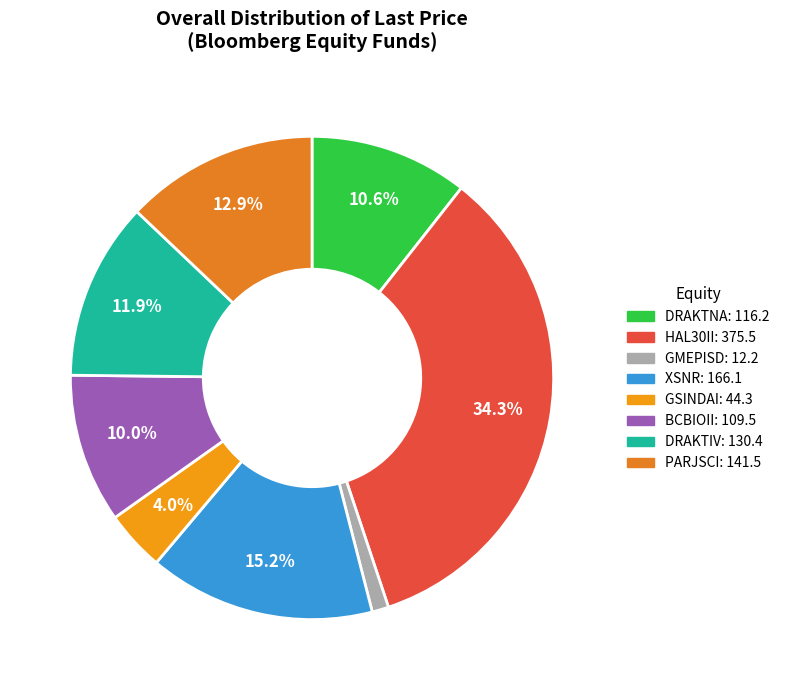

How many slices are in this pie chart?

8